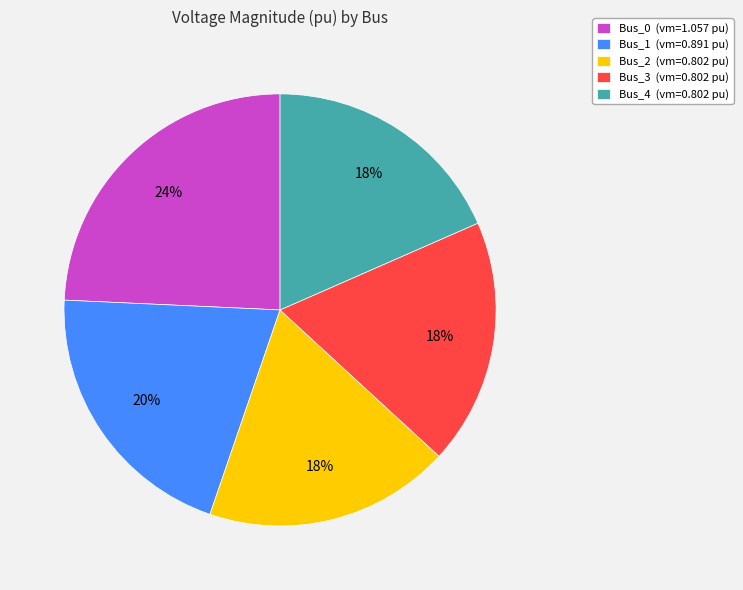

What percentage is the Bus_3 slice, to the nearest percent?

18%